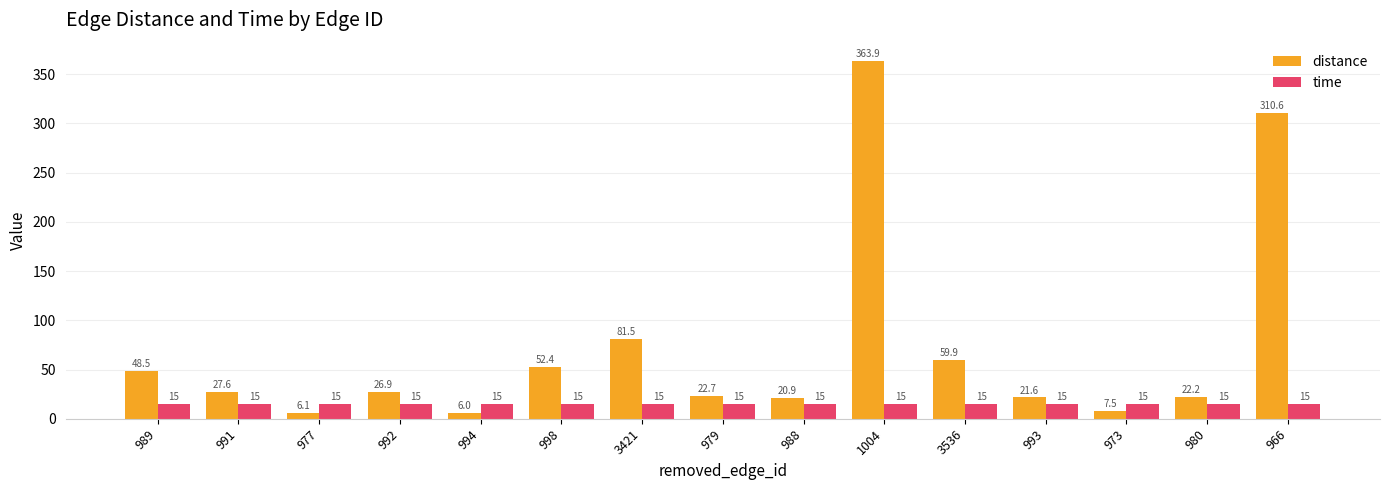

List the series in order of their peak value, highest first.

distance, time